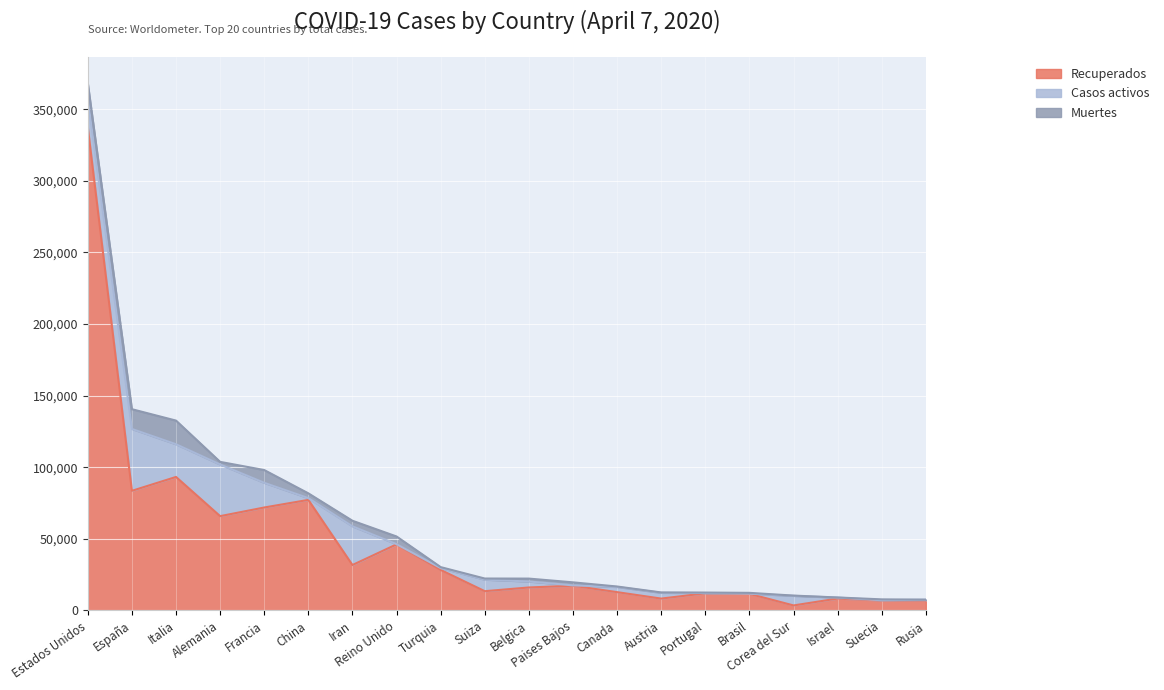

At which label does Casos activos reach its minimum?

Brasil